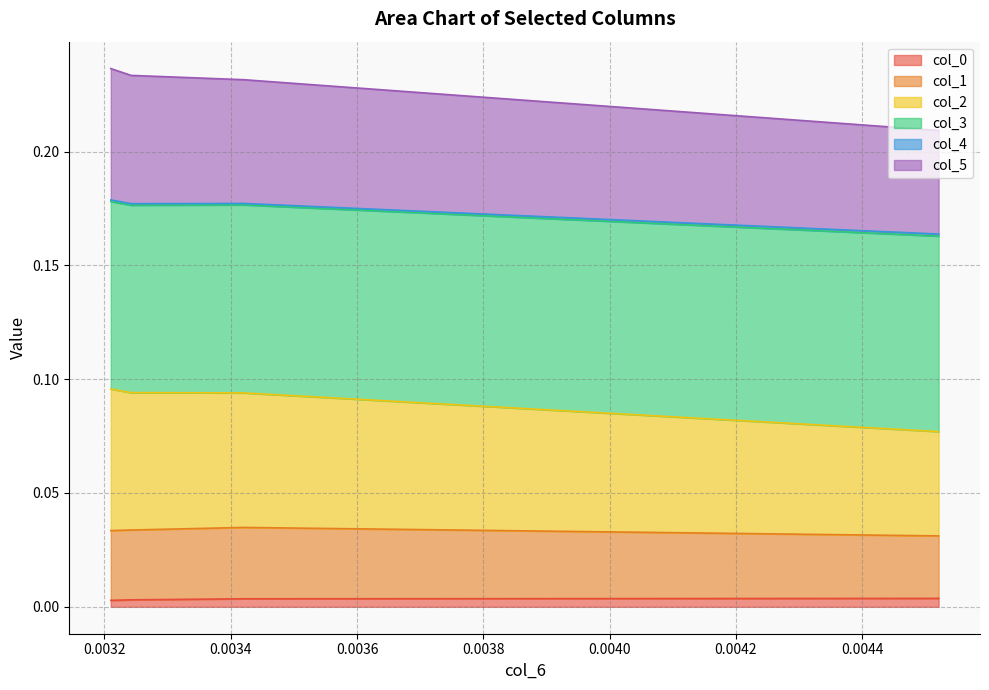

Does the chart have visible grid lines?

Yes